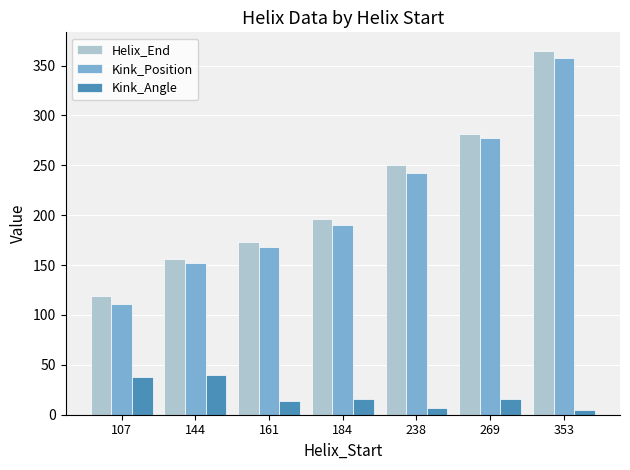

Where does the Kink_Angle series first go above 16?

107